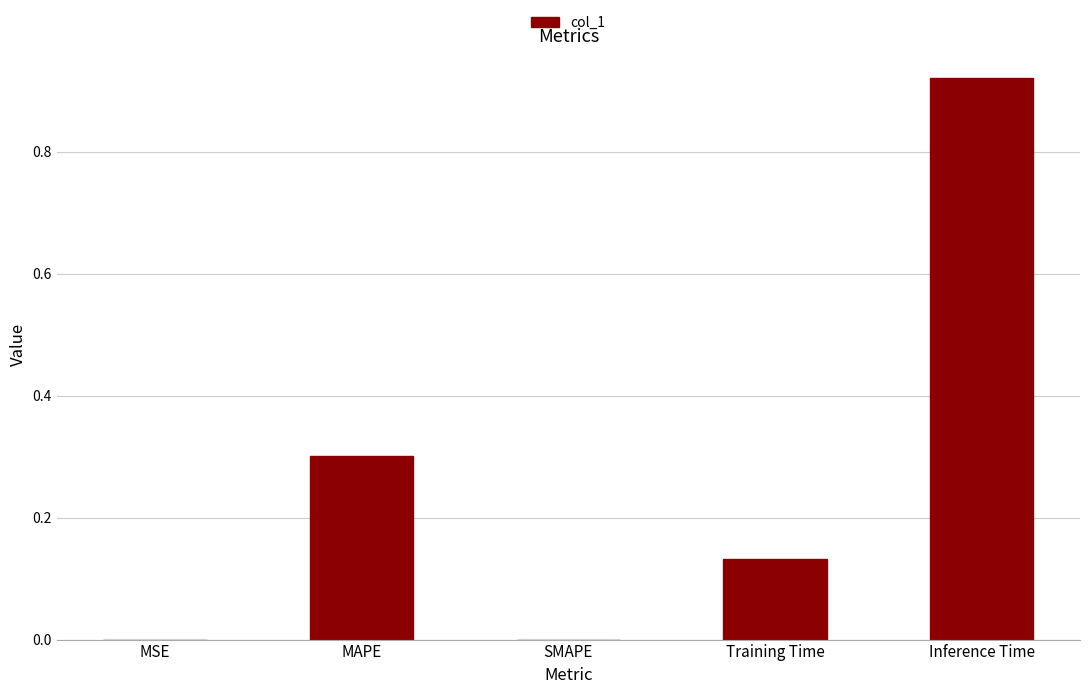

How many series are shown in this chart?

1